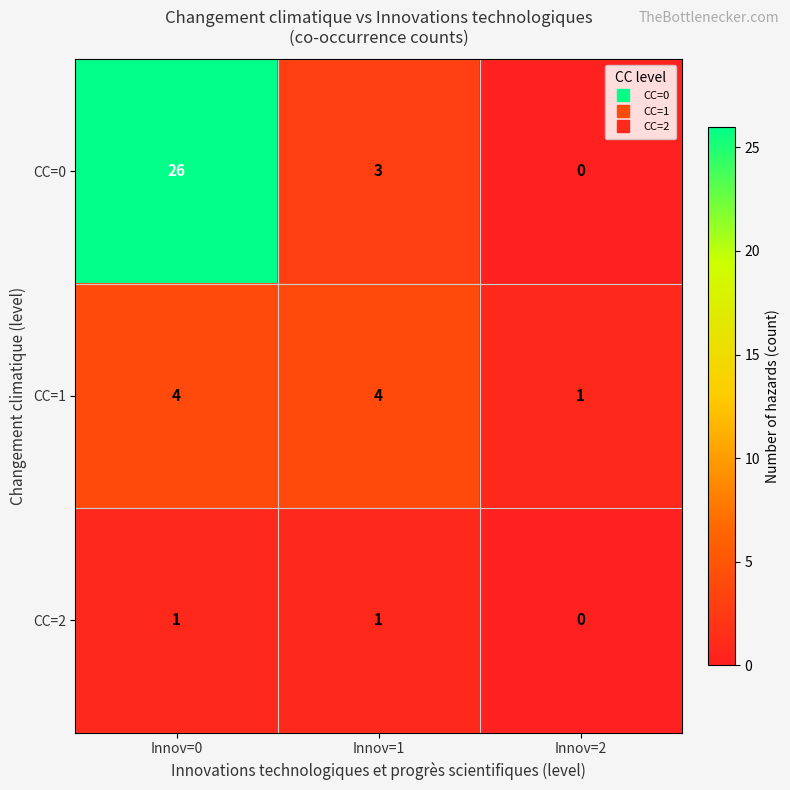

Which category has the highest value across all series?

Innov=0